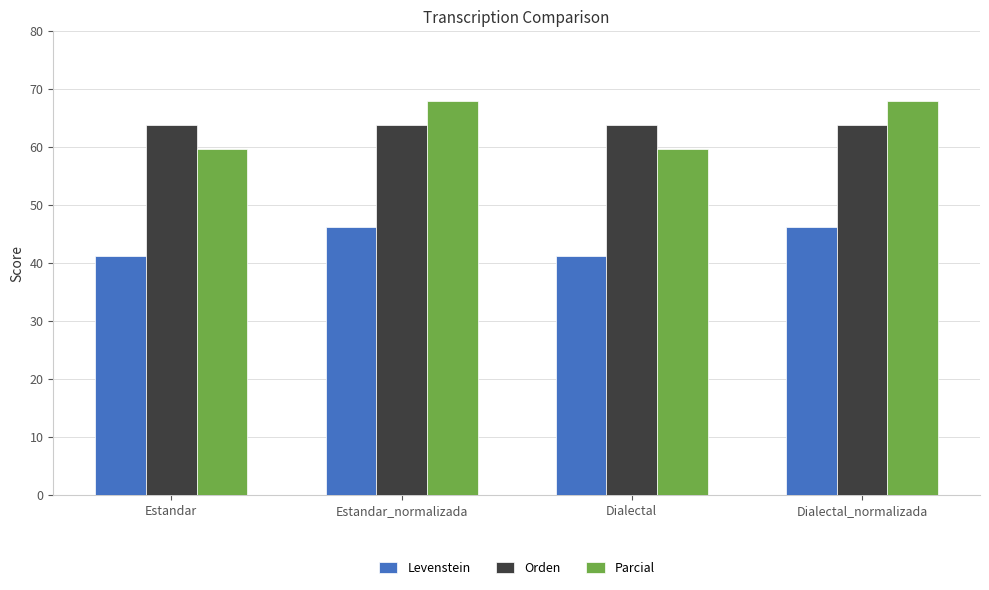

Is the value of Parcial at Dialectal greater than the value of Orden at Estandar_normalizada?

No